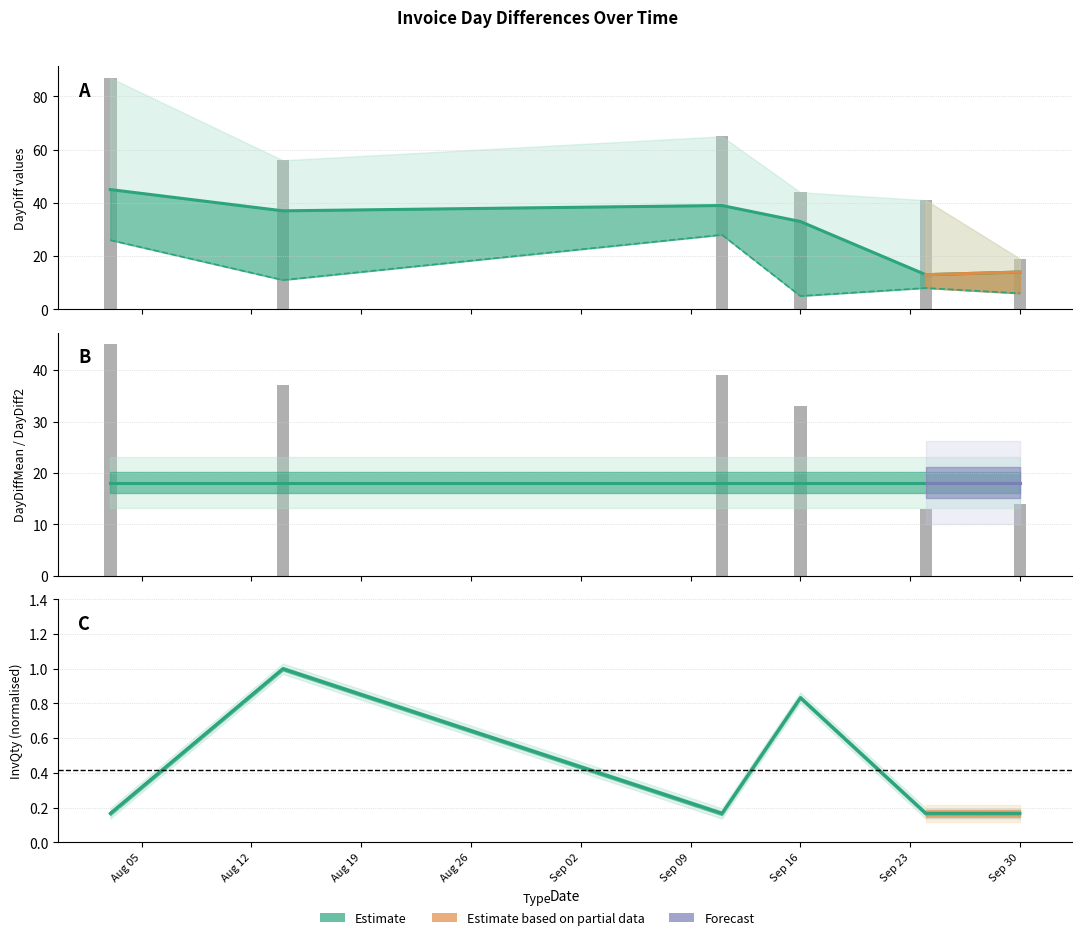

What is the difference between the maximum and minimum values in the DayDiff2 series?

32.0